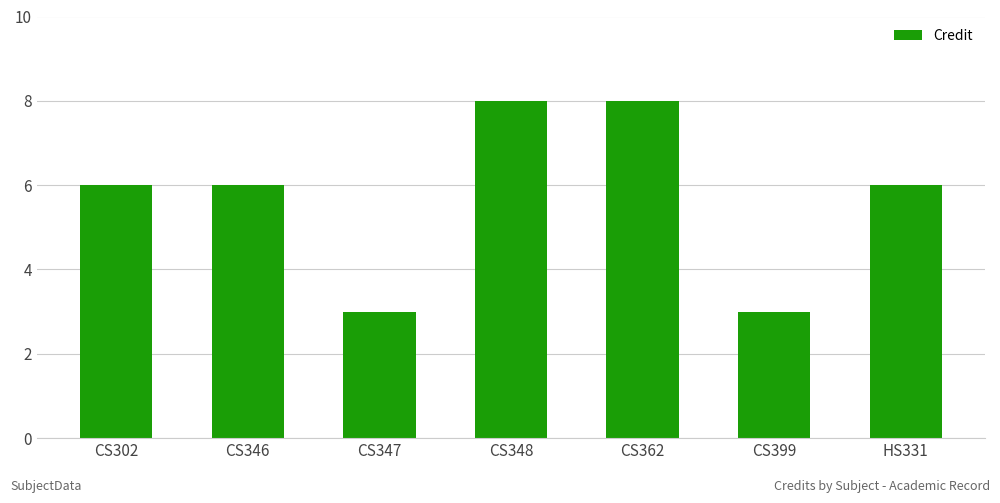

True or false: the data shows 5 at CS347.

False